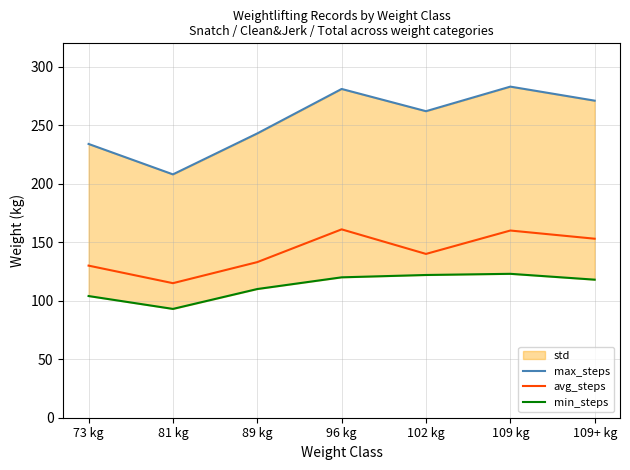

What is the label of the 5th point from the right?

89 kg